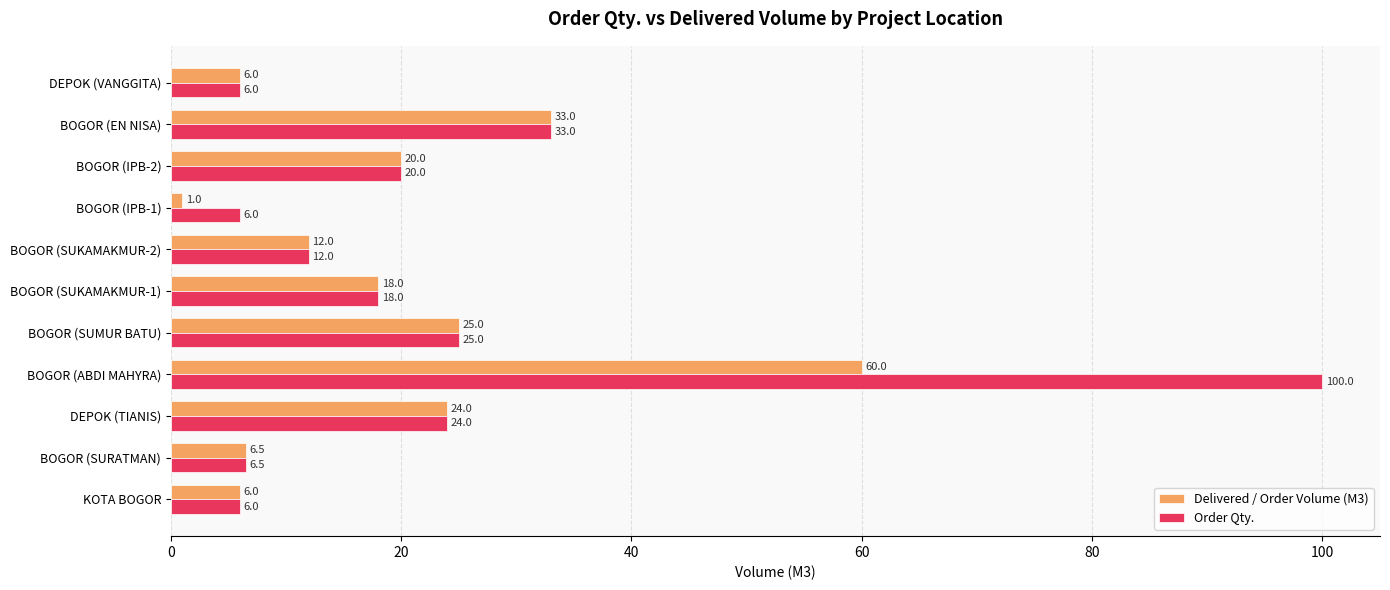

What is the difference between the maximum and second lowest values in the Delivered / Order Volume (M3) series?

54.0